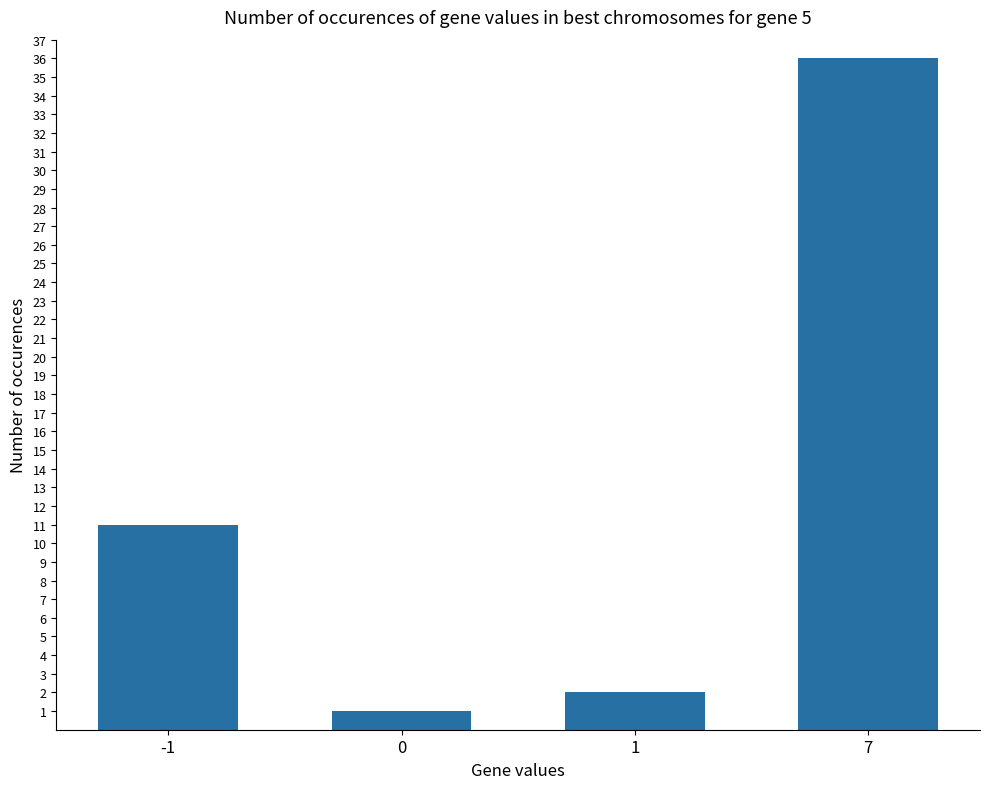

What is the value of the 2nd bar from the left?

1